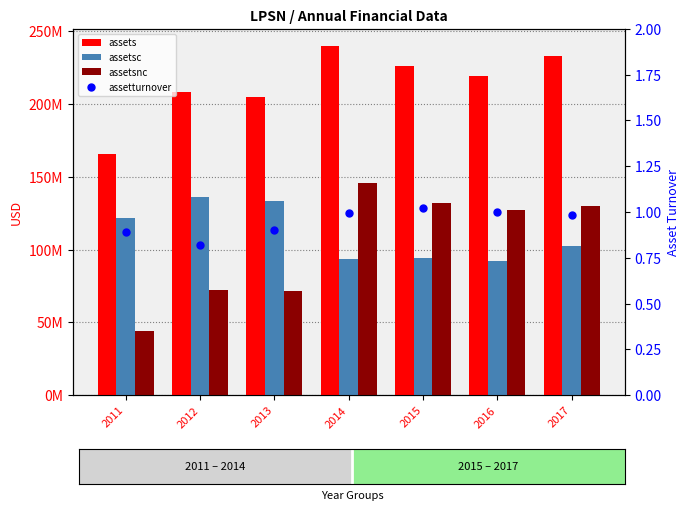

Rank the series at 2014 from lowest to highest value.

assetturnover, assetsc, assetsnc, assets